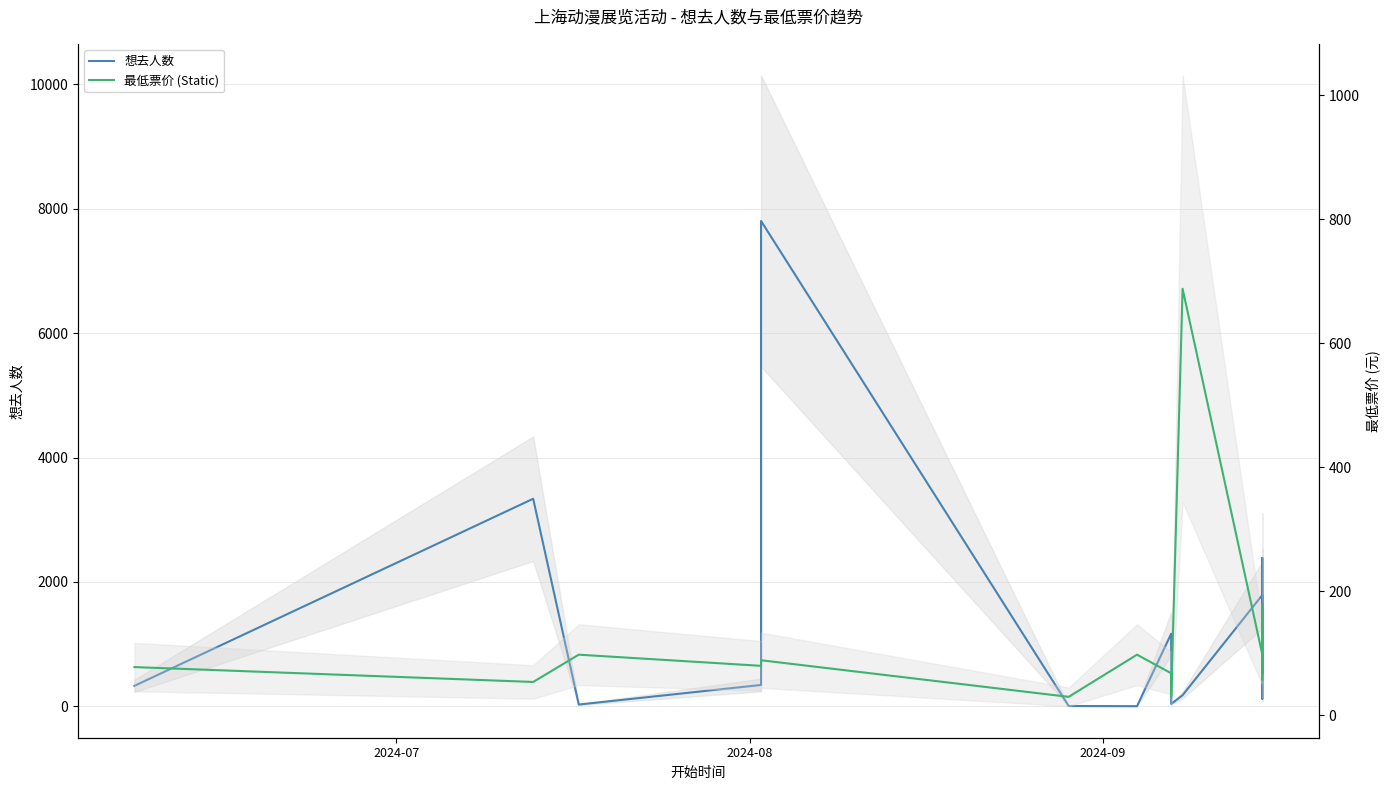

True or false: 想去人数 and 最低票价 (Static) intersect in this chart.

True